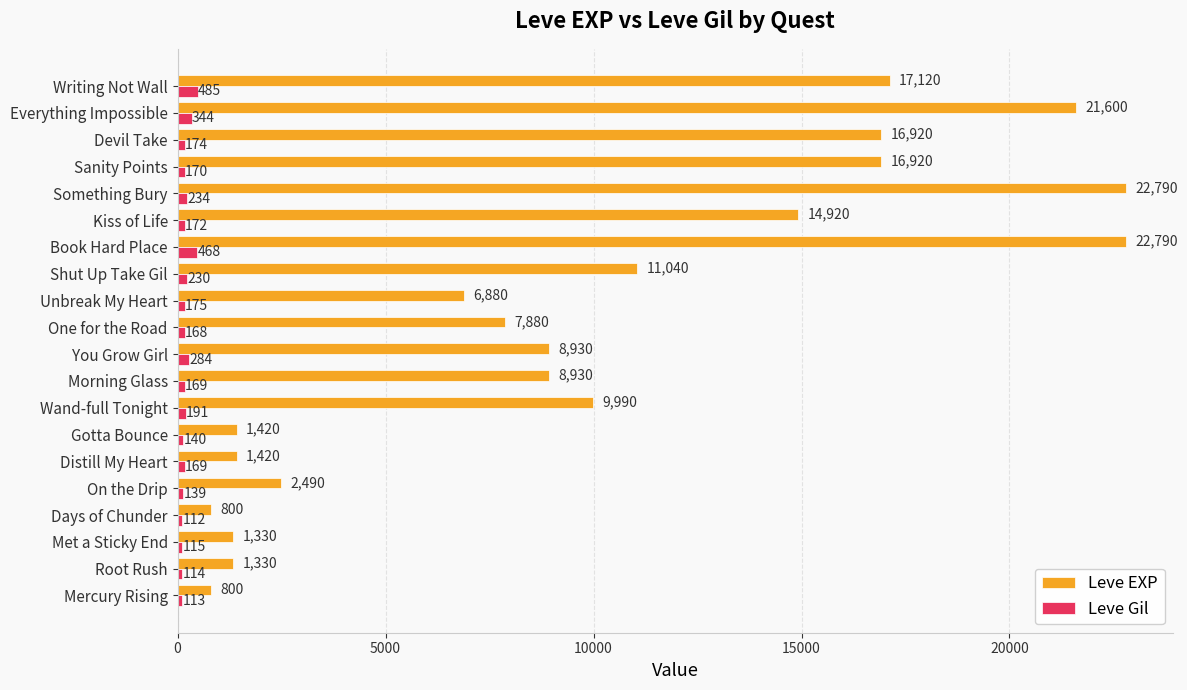

What is the average value of the Leve Gil series?

208